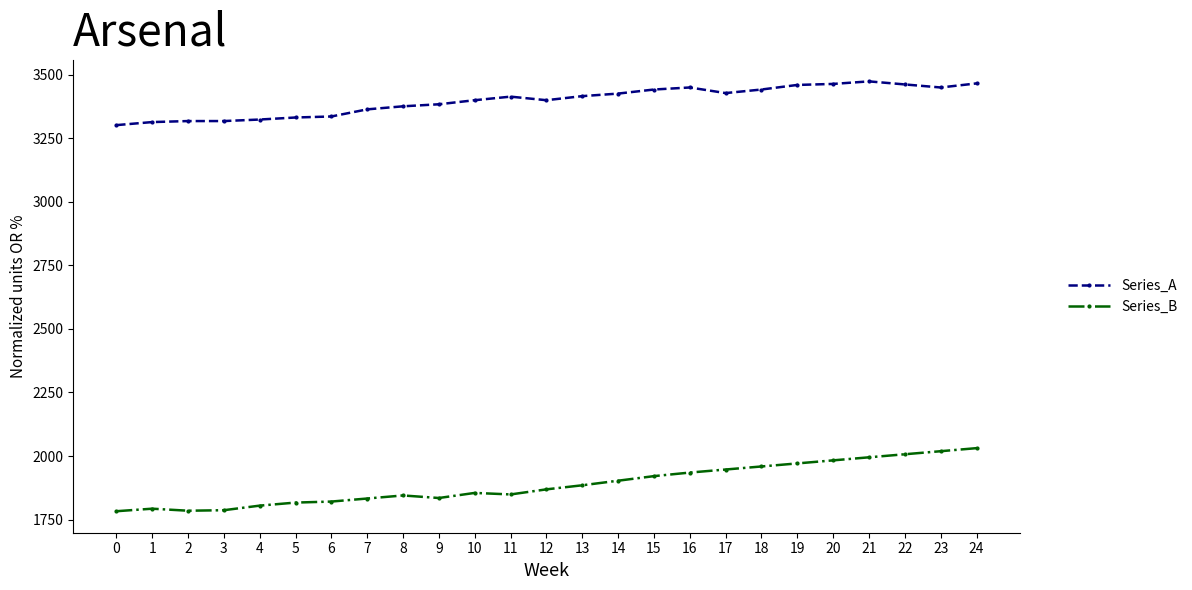

The value of Series_A at 18 is 5107. True or false?

False